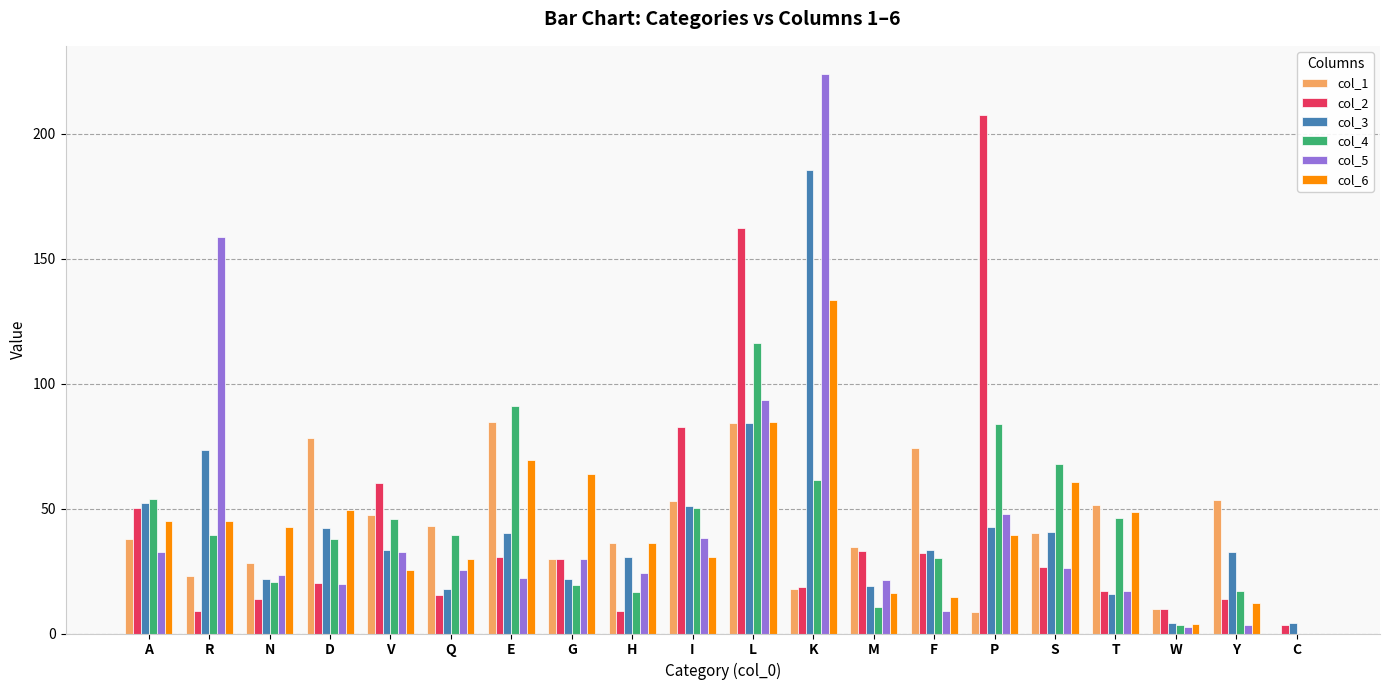

What is the difference between the col_3 values at W and V?

29.6